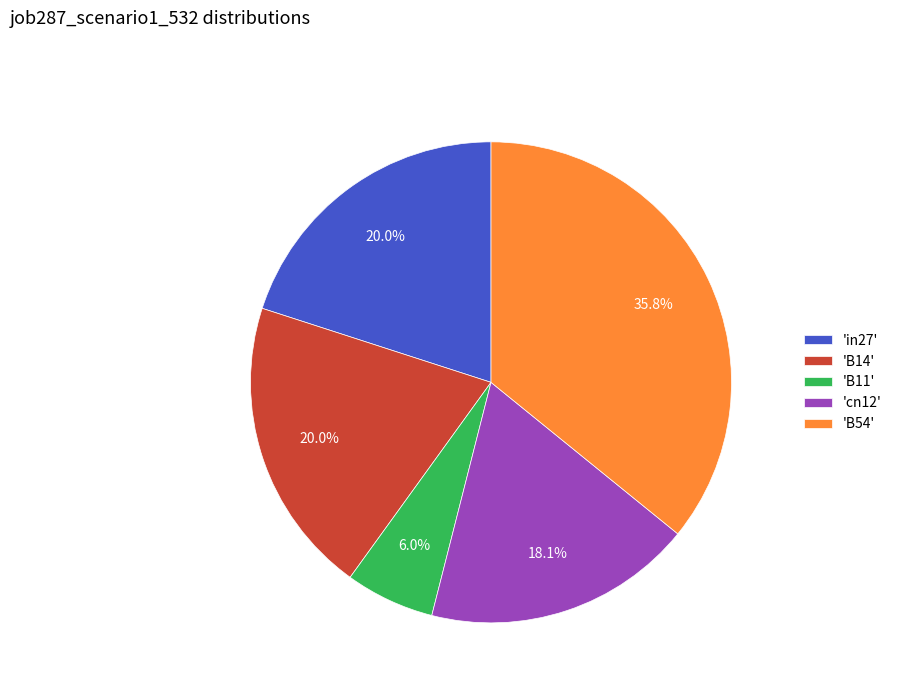

How many segments does this pie chart have?

5